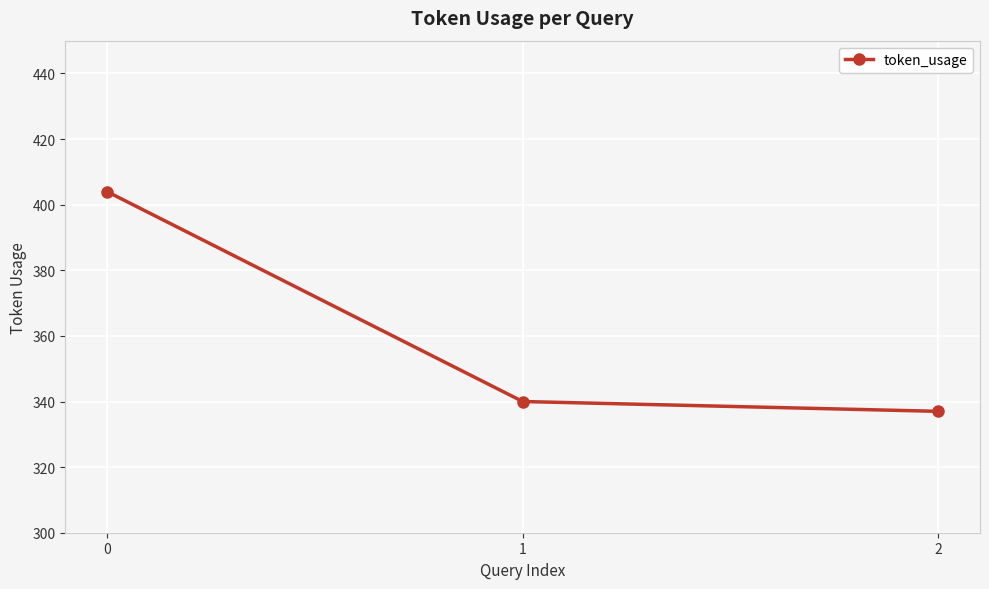

What is the average value?

360